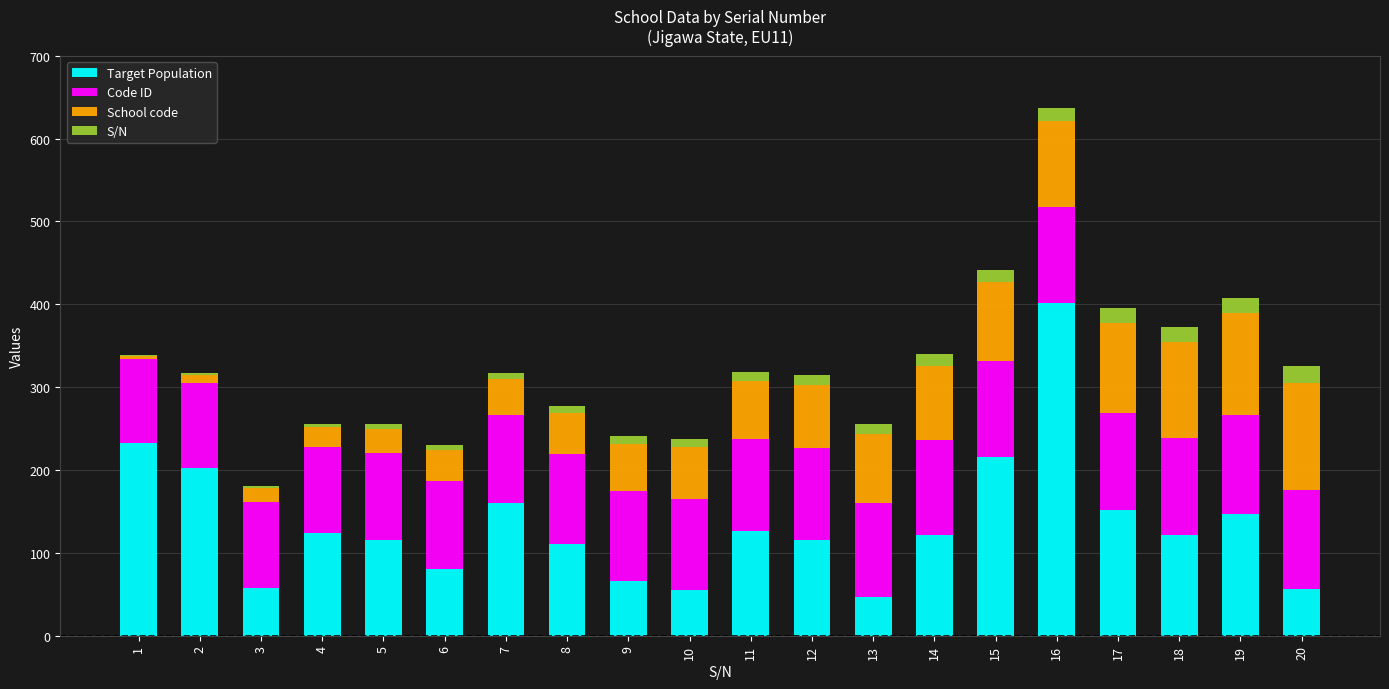

What is the sum of all Target Population values?

2710